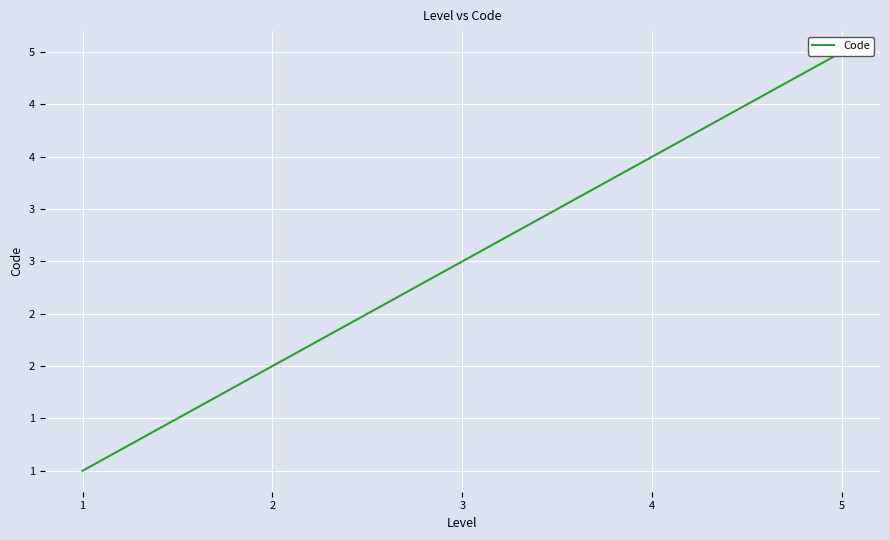

What is the value of the 5th point from the left?

5